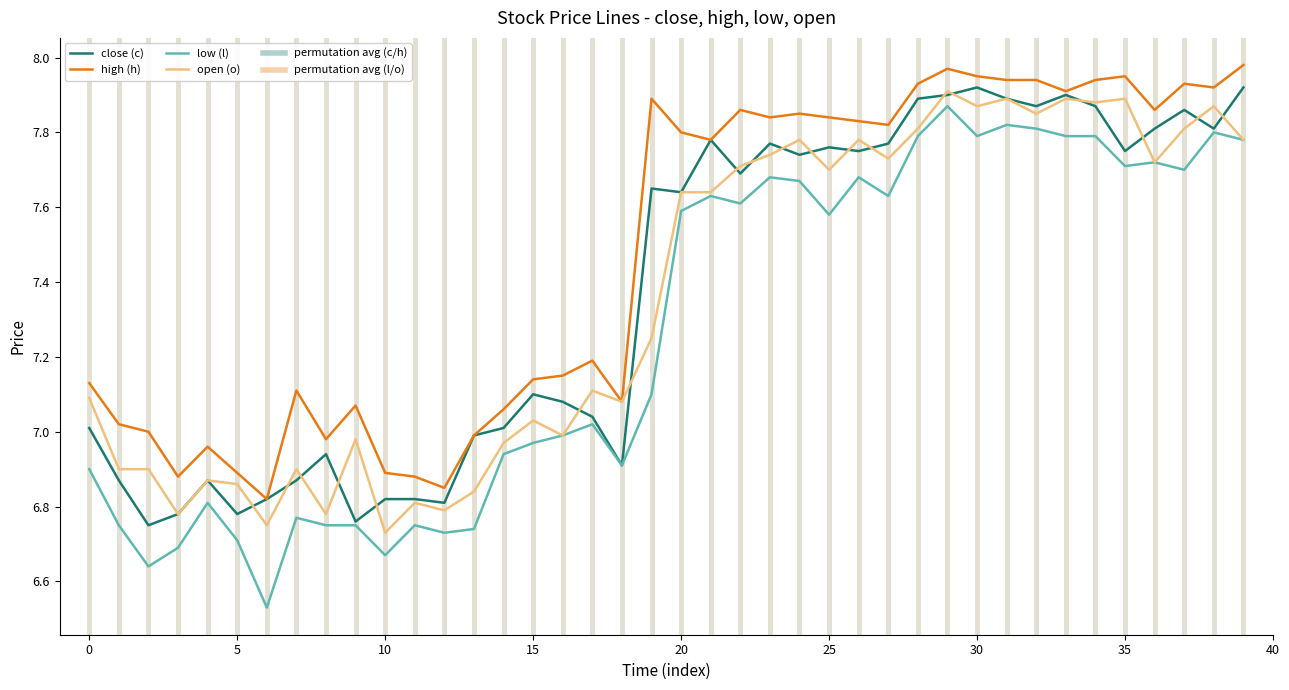

True or false: high (h) and low (l) intersect in this chart.

False